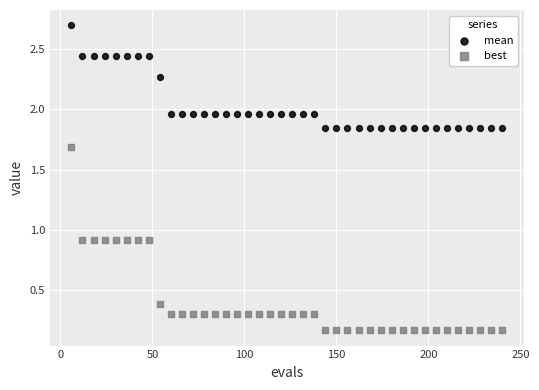

What are all the series names shown in the legend?

mean, best